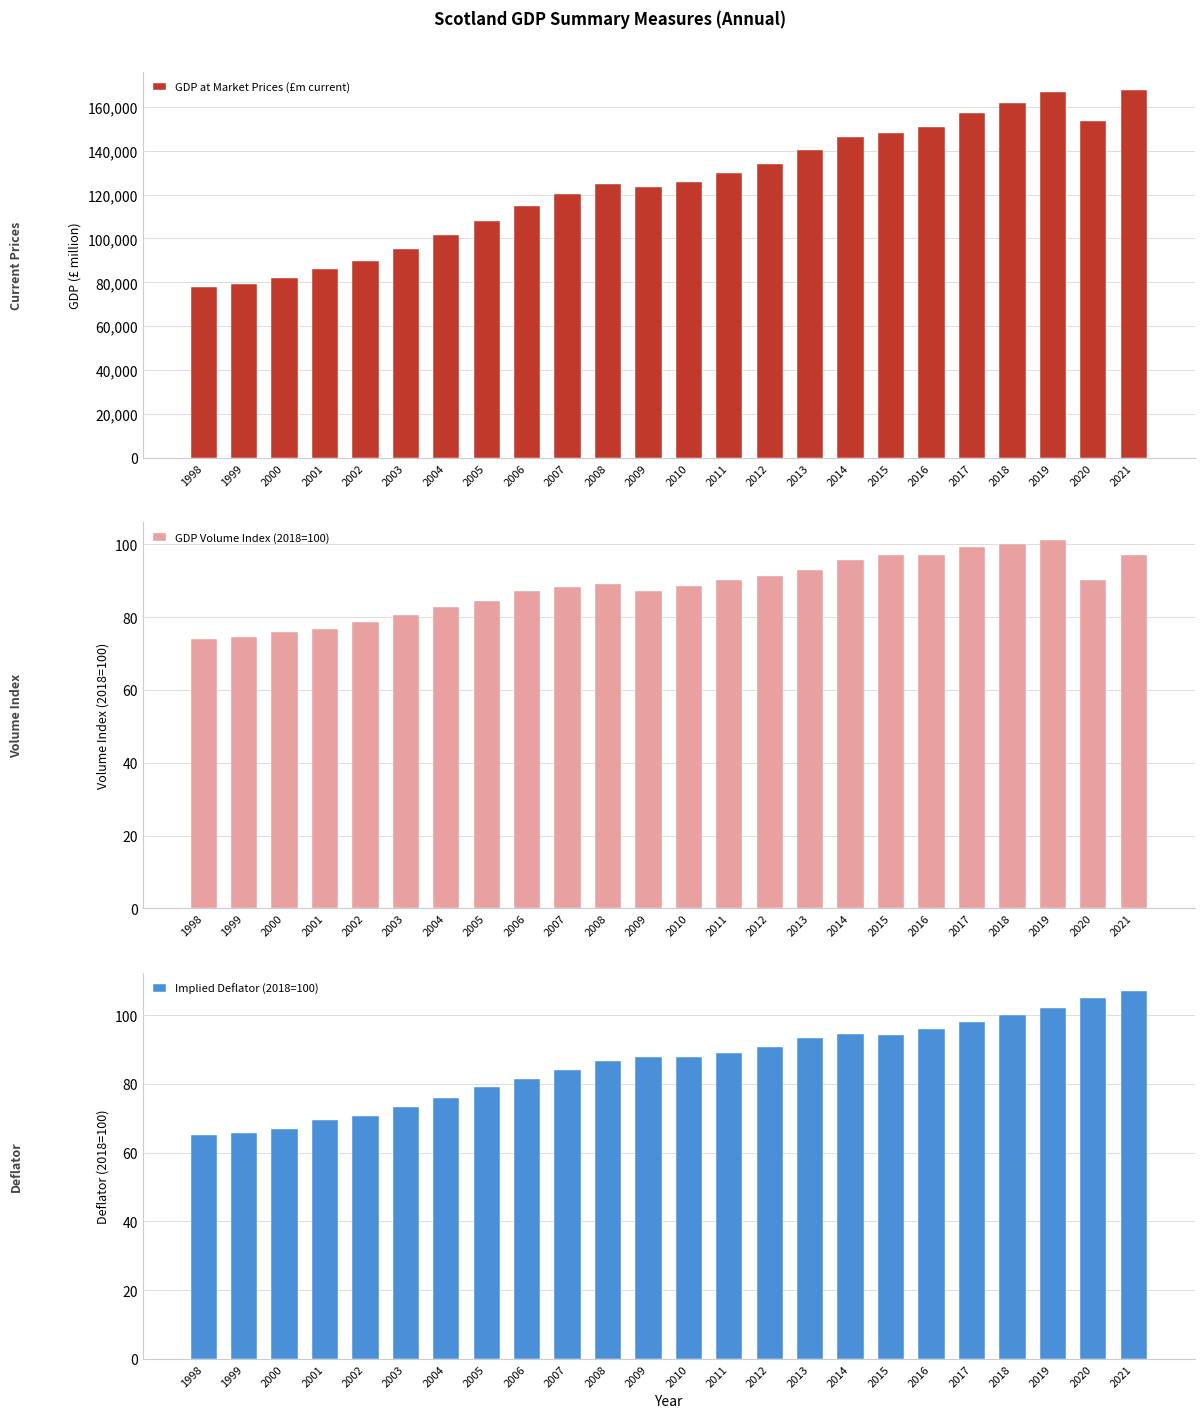

True or false: GDP at Market Prices (£m current) has a value of 177532.8 at 2009.

False